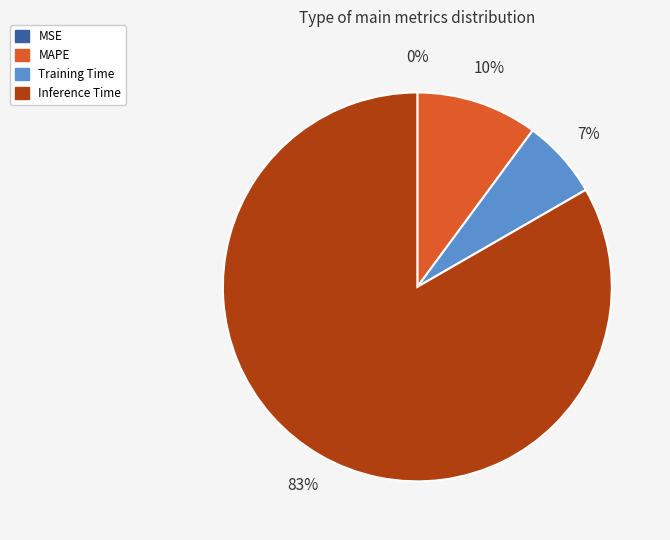

What is the largest slice in the pie chart?

Inference Time